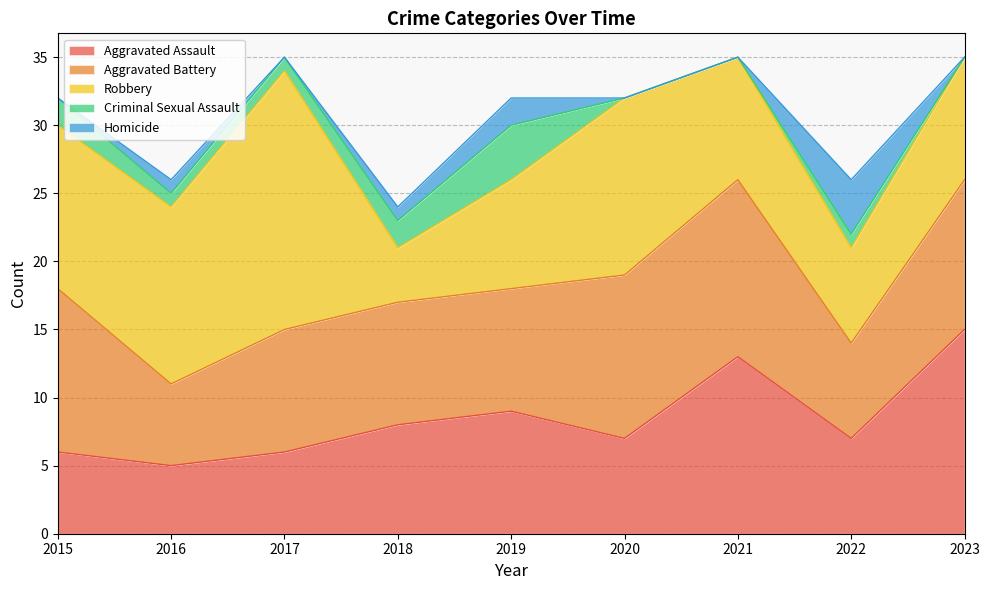

Reading left to right, extract all data points from this chart.

Aggravated Assault: 6	5	6	8	9	7	13	7	15
Aggravated Battery: 12	6	9	9	9	12	13	7	11
Robbery: 12	13	19	4	8	13	9	7	9
Criminal Sexual Assault: 2	1	1	2	4	0	0	1	0
Homicide: 0	1	0	1	2	0	0	4	0